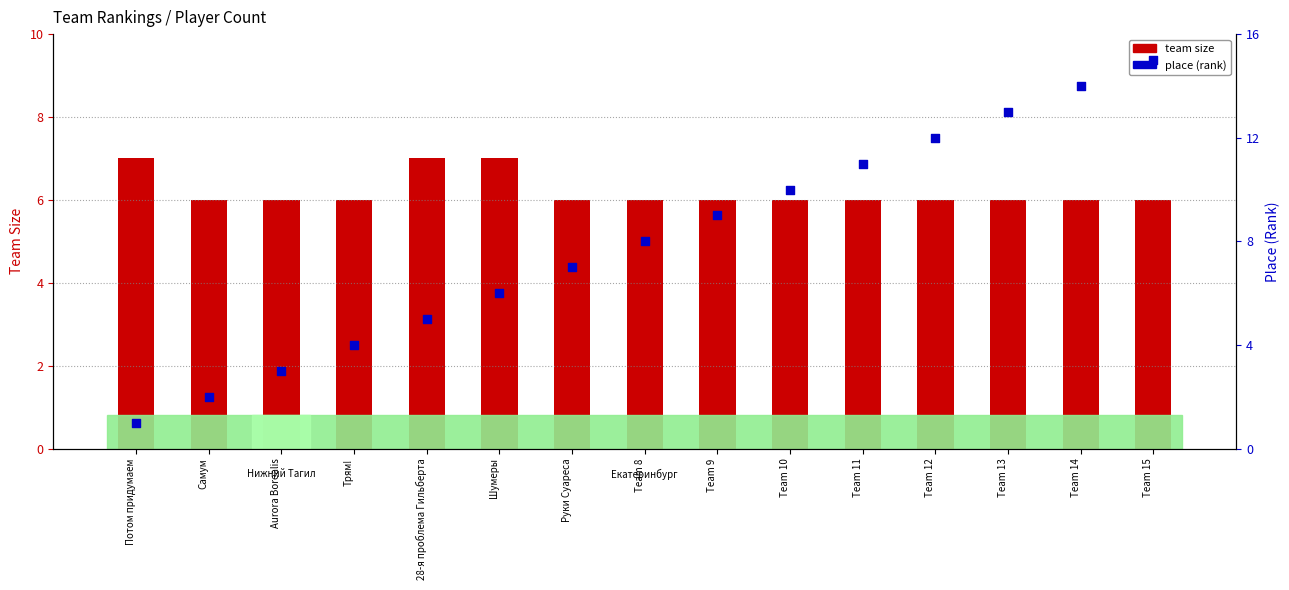

Which series reaches the maximum Y coordinate?

place (rank)